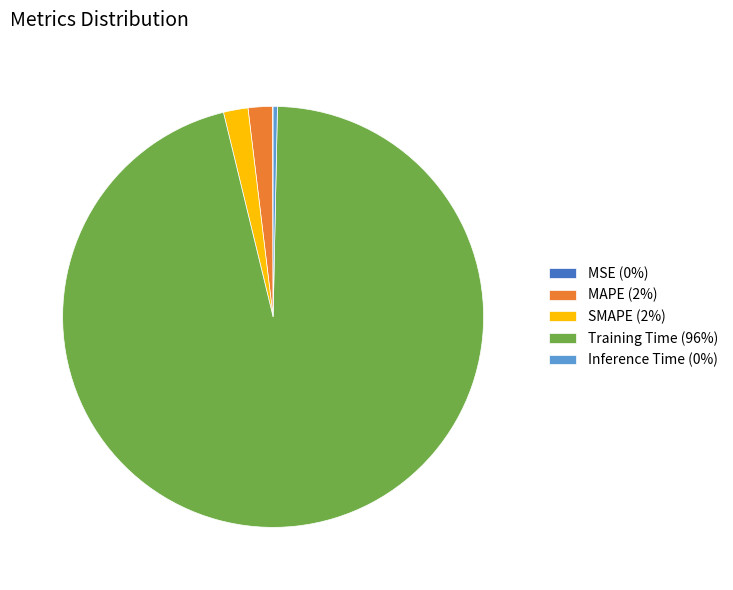

Which slice represents more than half of the pie?

Training Time